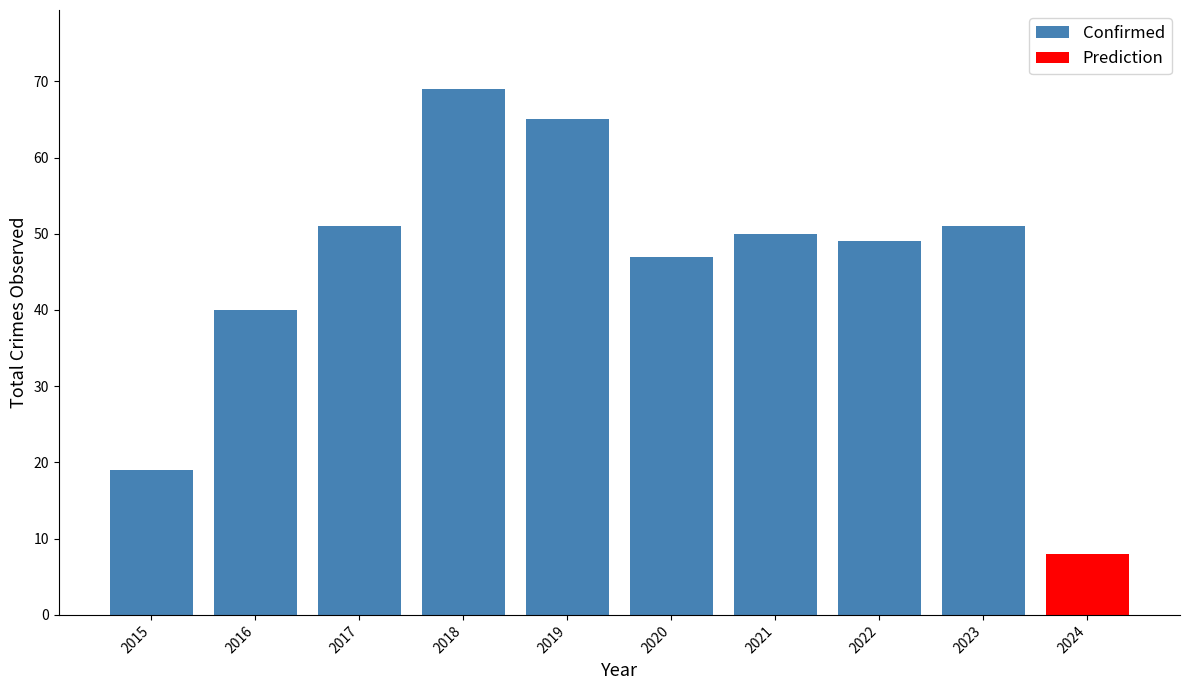

Does the chart contain stacked bars?

No